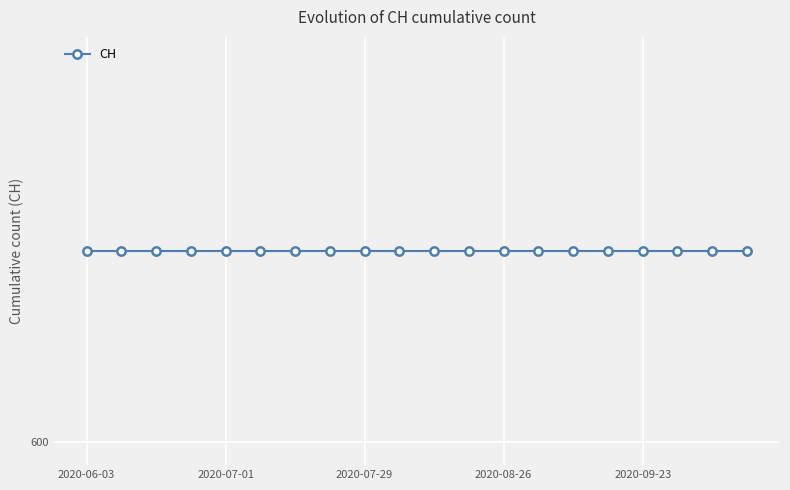

What is the sum of the values at 2020-07-08 and 2020-09-09?

3643